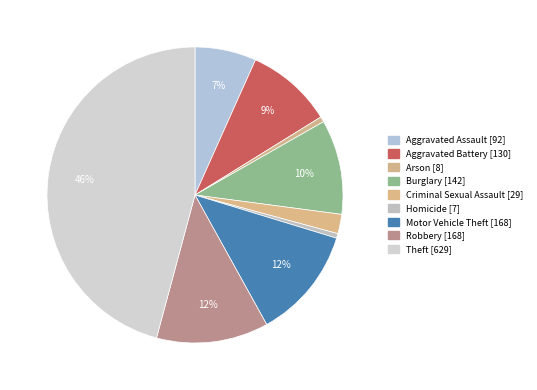

To the nearest percent, what is the average slice percentage?

11%